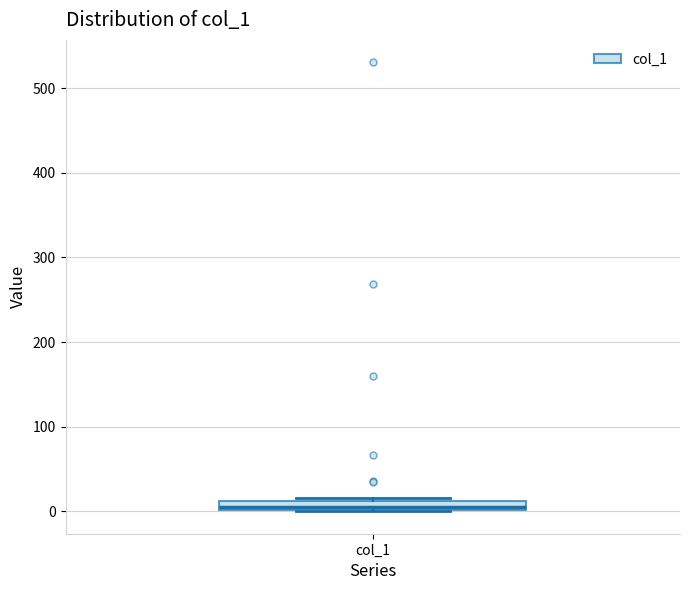

Where is the upper edge of the box for col_1 on the y-axis? The values are not printed on the chart, so give them approximately, as read against the axis.

10